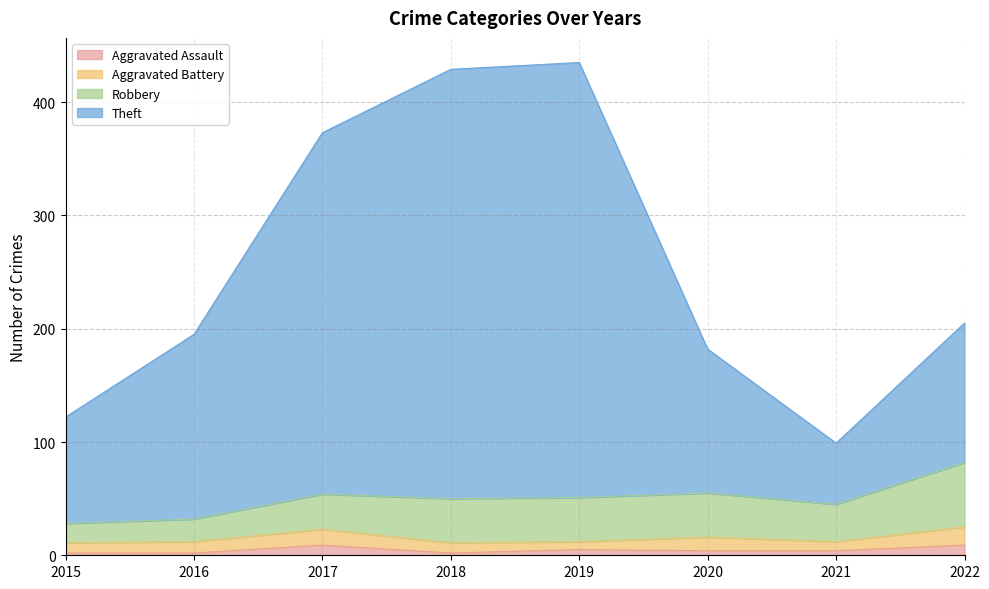

The value of Theft at 2019 is 435. True or false?

True